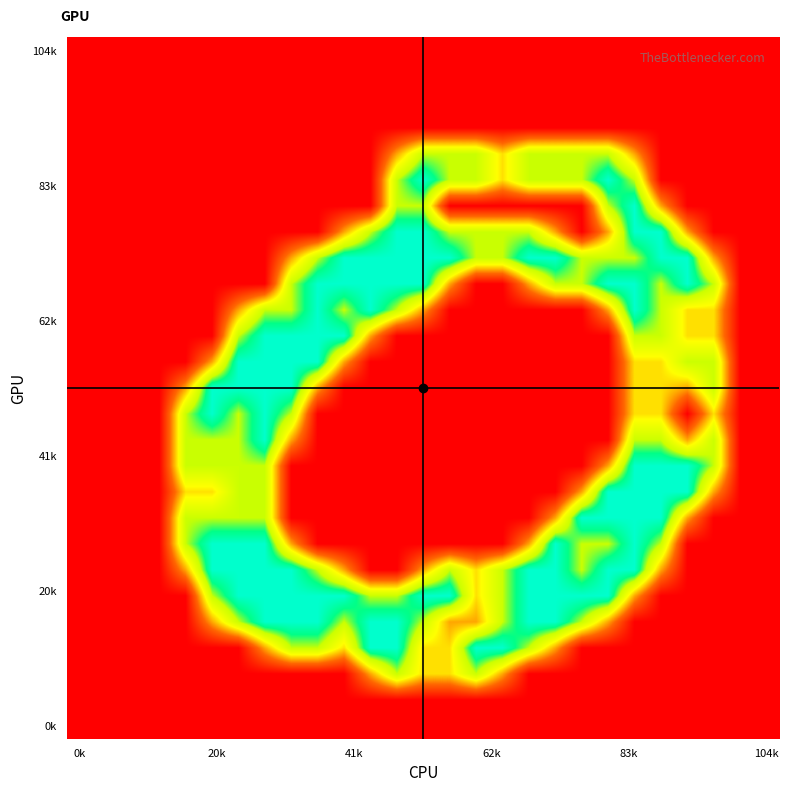

Count the number of data series in this chart.

27